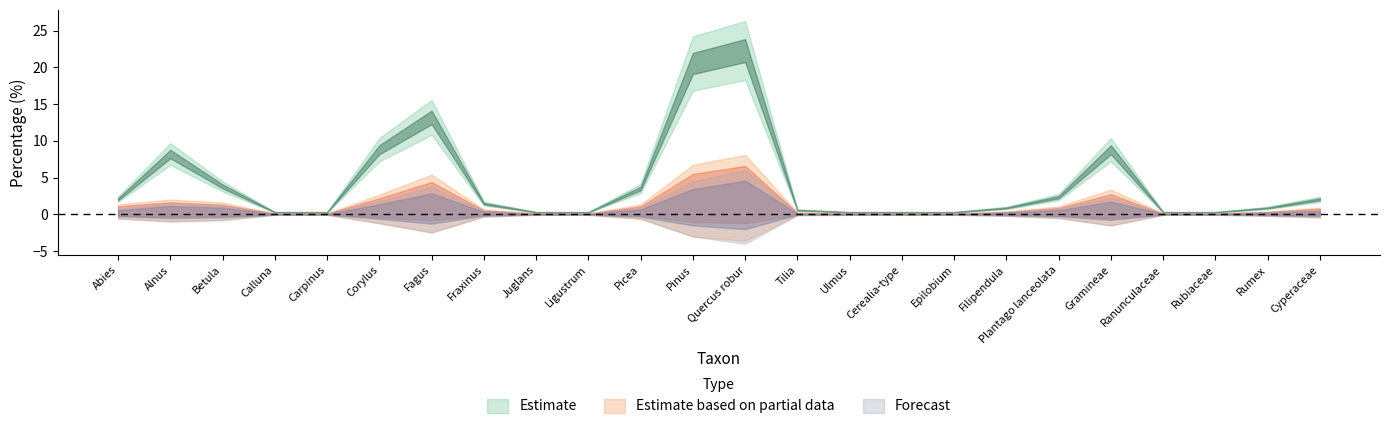

At which category does Forecast reach its first local peak?

Alnus